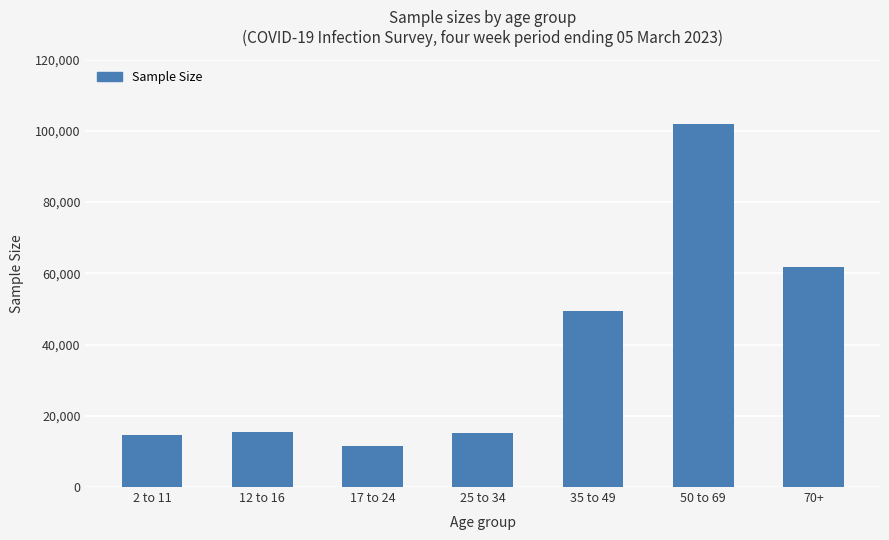

Approximately how many times larger is the value at 2 to 11 compared to 50 to 69?

0.1